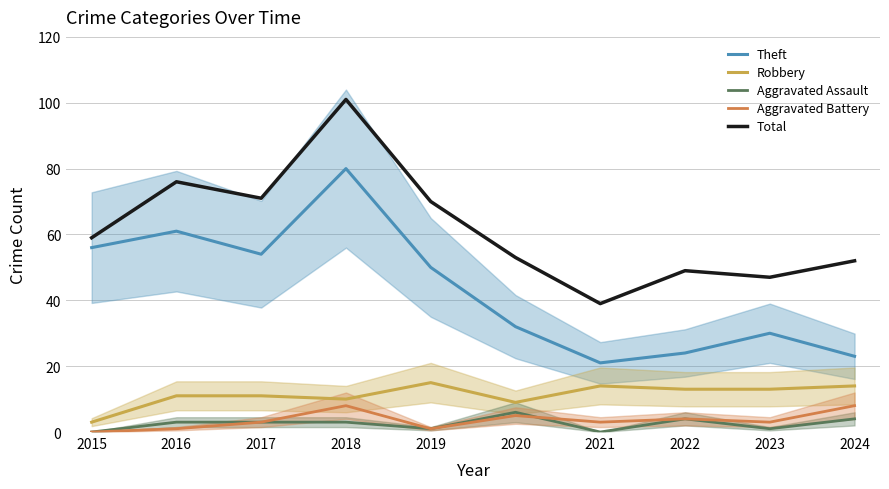

How many lines are shown in the chart?

5